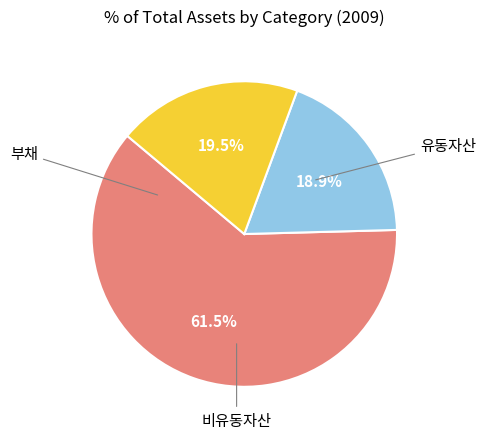

Is there a majority slice in this chart?

Yes